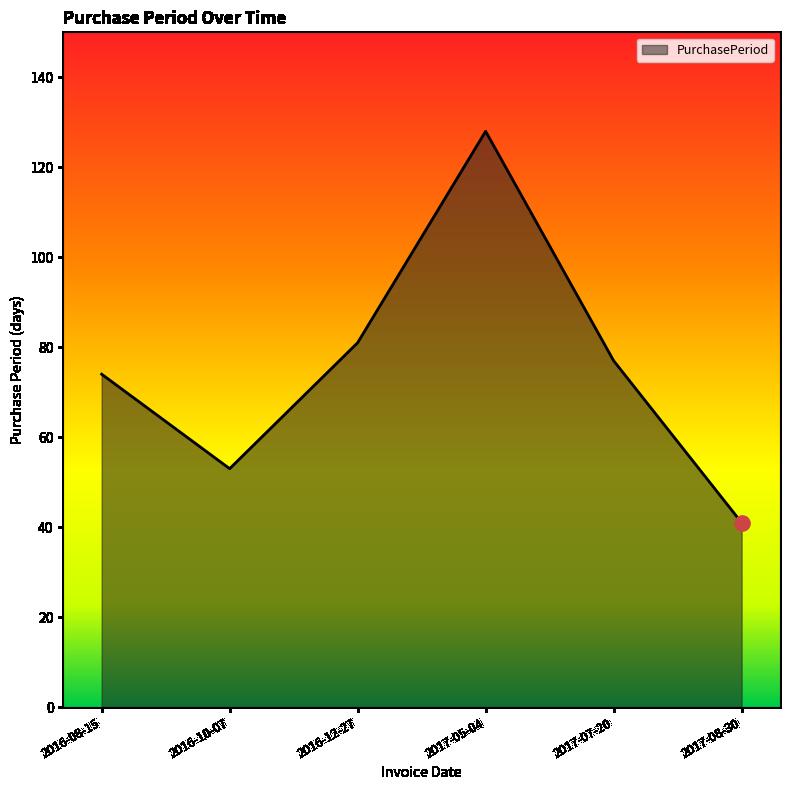

What is the ratio of the value at 2016-12-27 to the value at 2016-10-07?

1.5